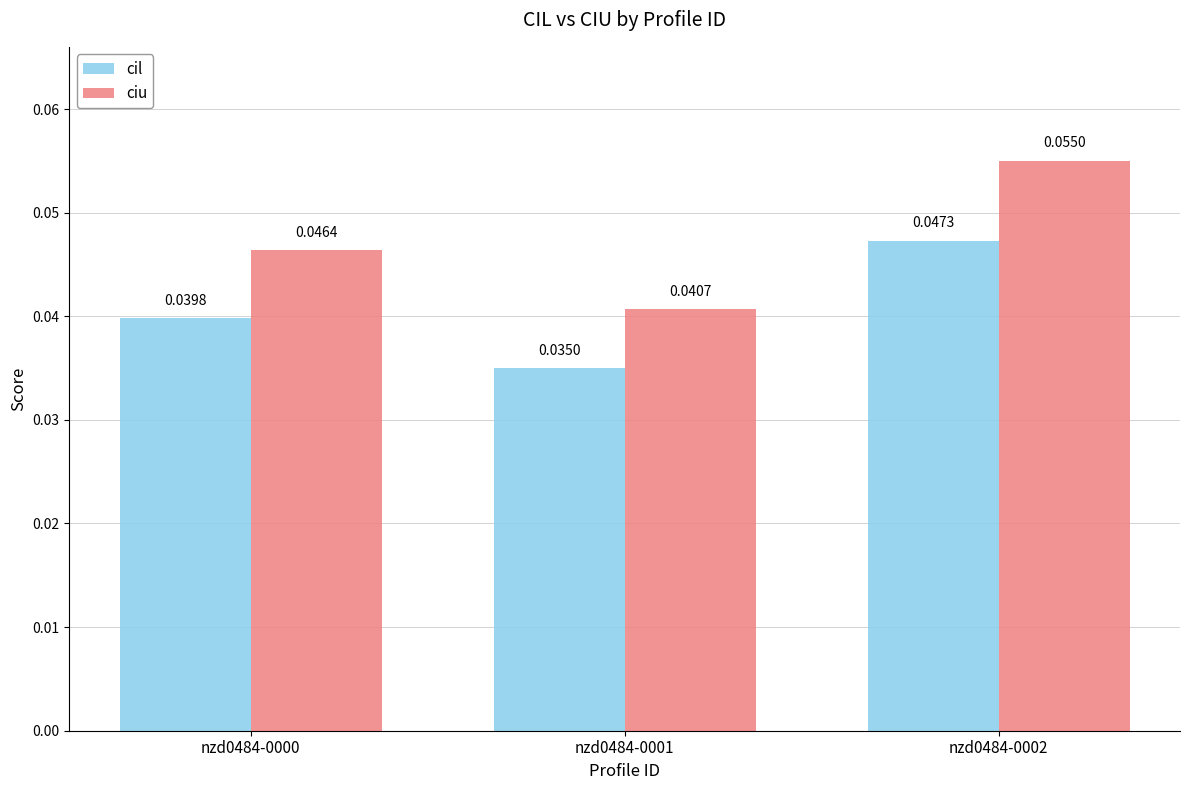

At which label does cil reach its minimum?

nzd0484-0001